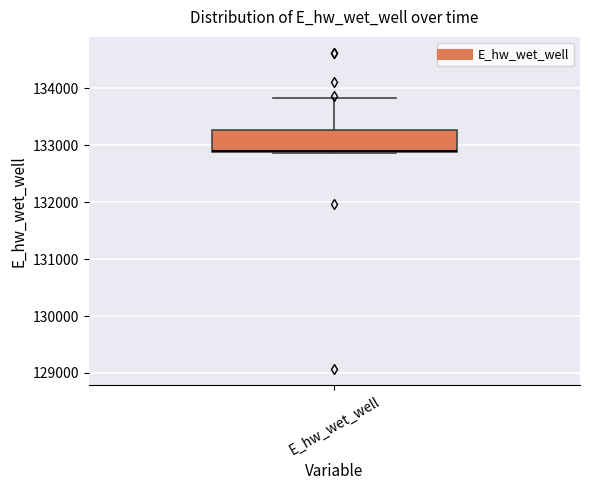

Read this box plot against the y-axis: the position of the median line, the range covered by the box, and the ends of both whiskers. The values are not printed on the chart, so give them approximately, as read against the axis.

median 132900, box 132900 to 133300, whiskers 132900 to 133800